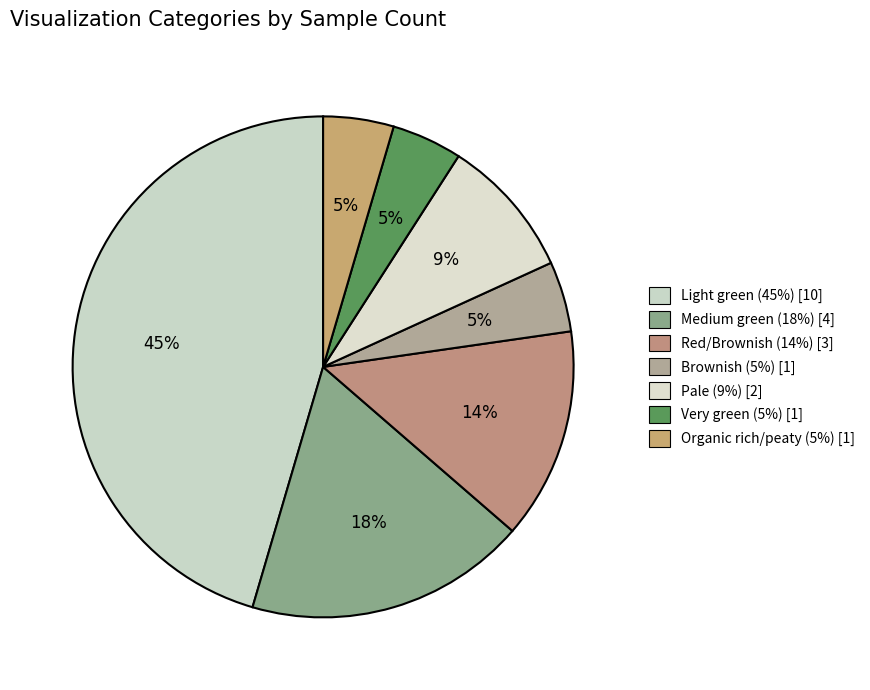

Rank the categories by value from highest to lowest.

Light green, Medium green, Red/Brownish, Pale, Brownish, Very green, Organic rich/peaty